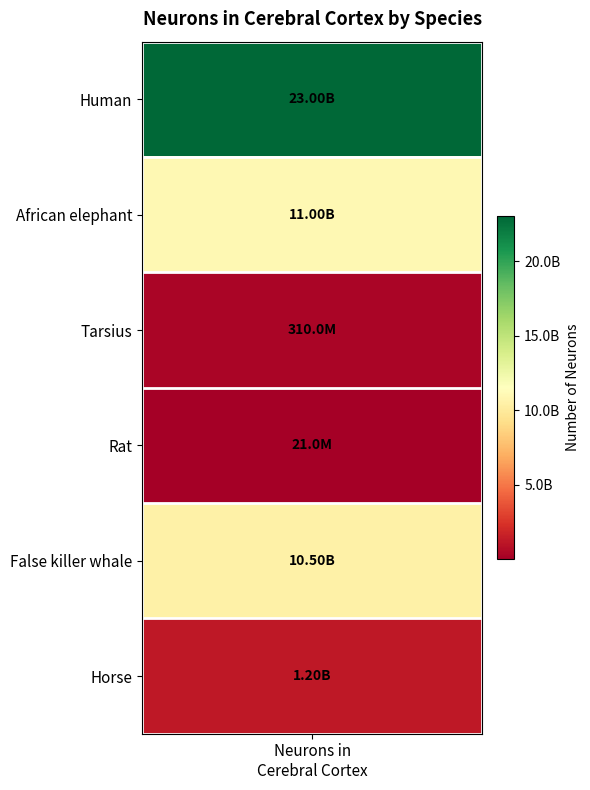

List the labels in order of value, smallest first.

Rat, Tarsius, Horse, False killer whale, African elephant, Human